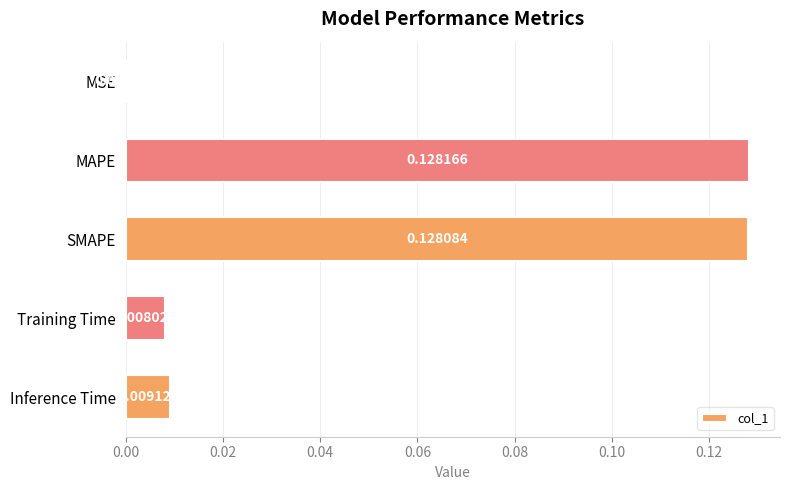

At which label is the value closest to 0?

MSE